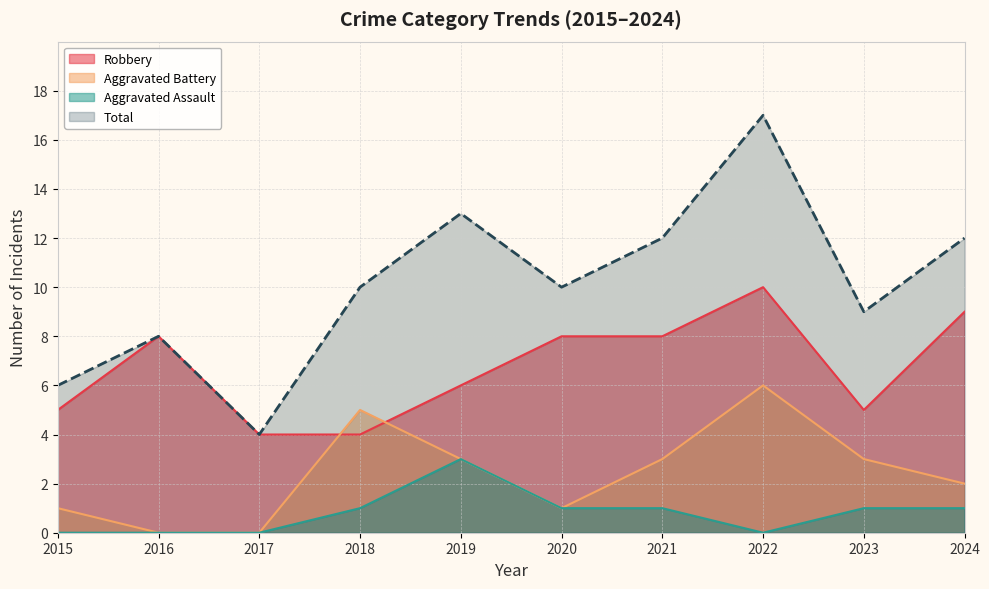

The value of Aggravated Battery at 2017 is -4. True or false?

False